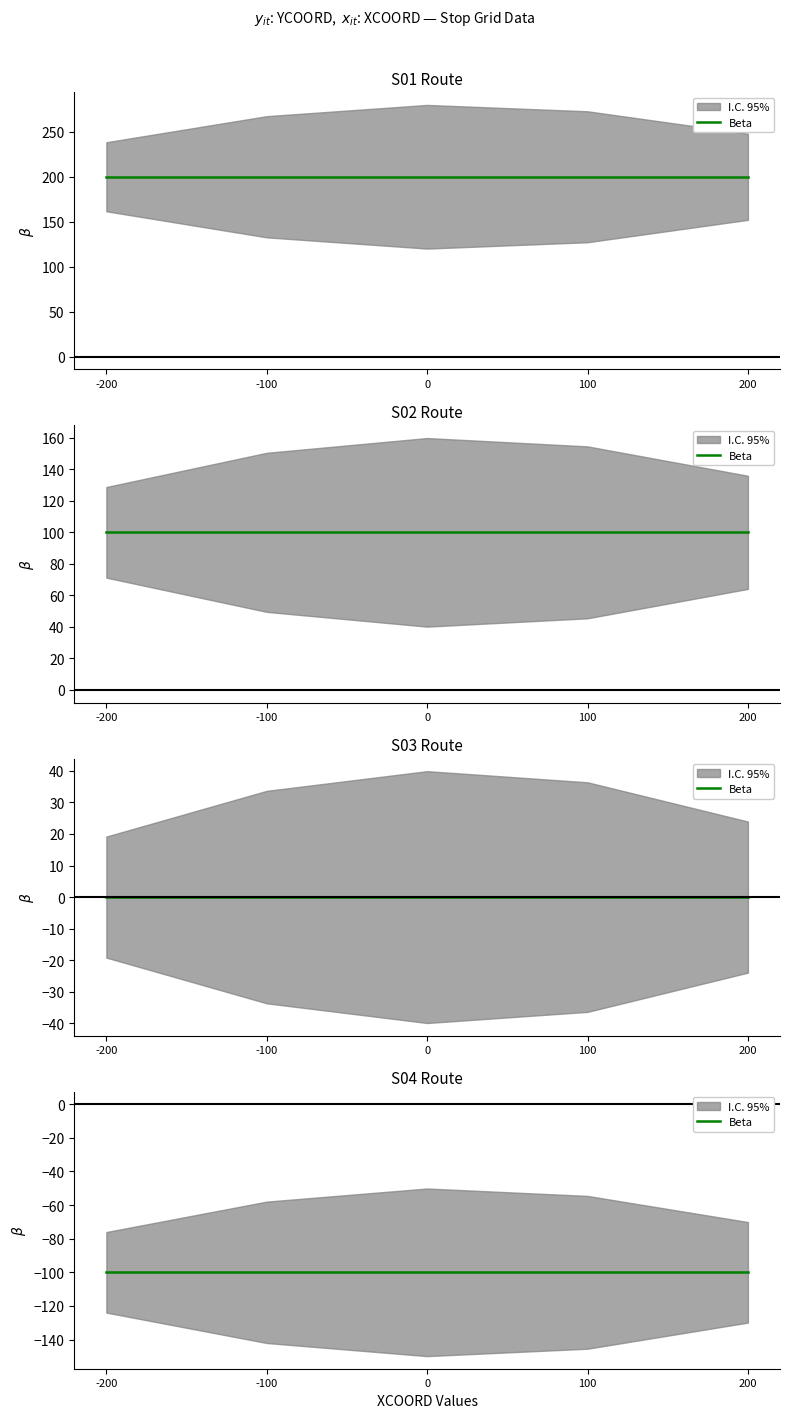

Is it true that S04 equals -54 at 100?

False